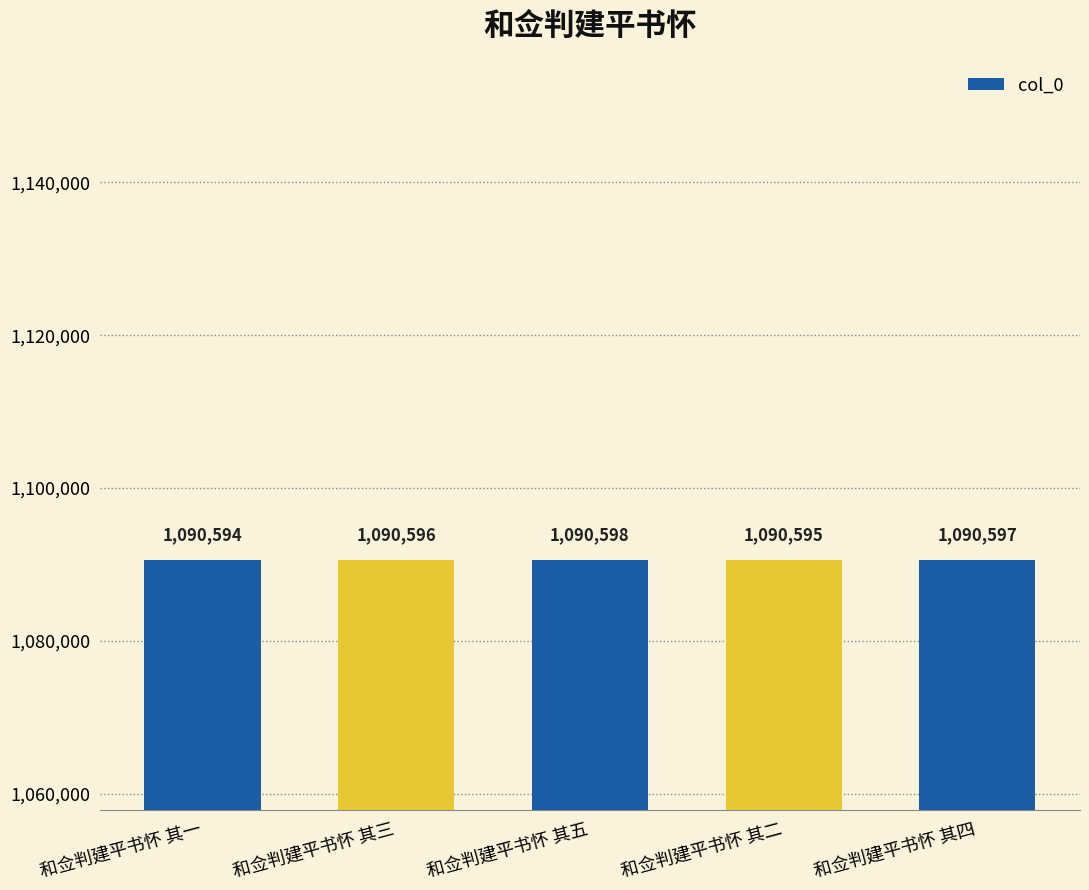

What is the label of the 3rd bar from the right?

和佥判建平书怀 其五